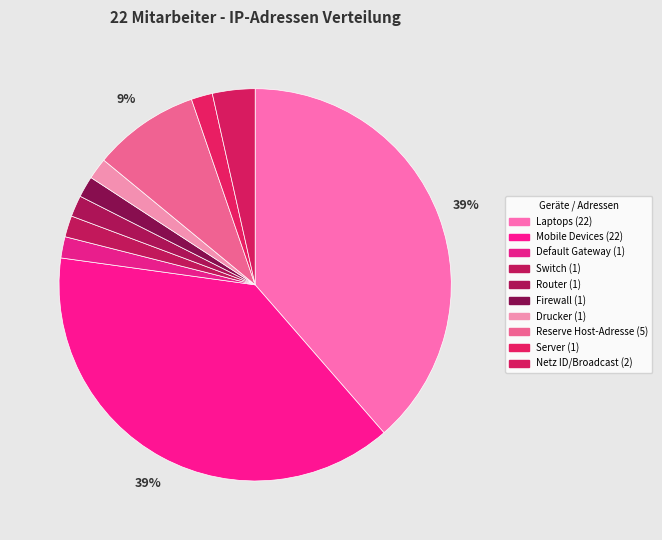

What is the ratio of the value at Server to the value at Netz ID/Broadcast?

0.5